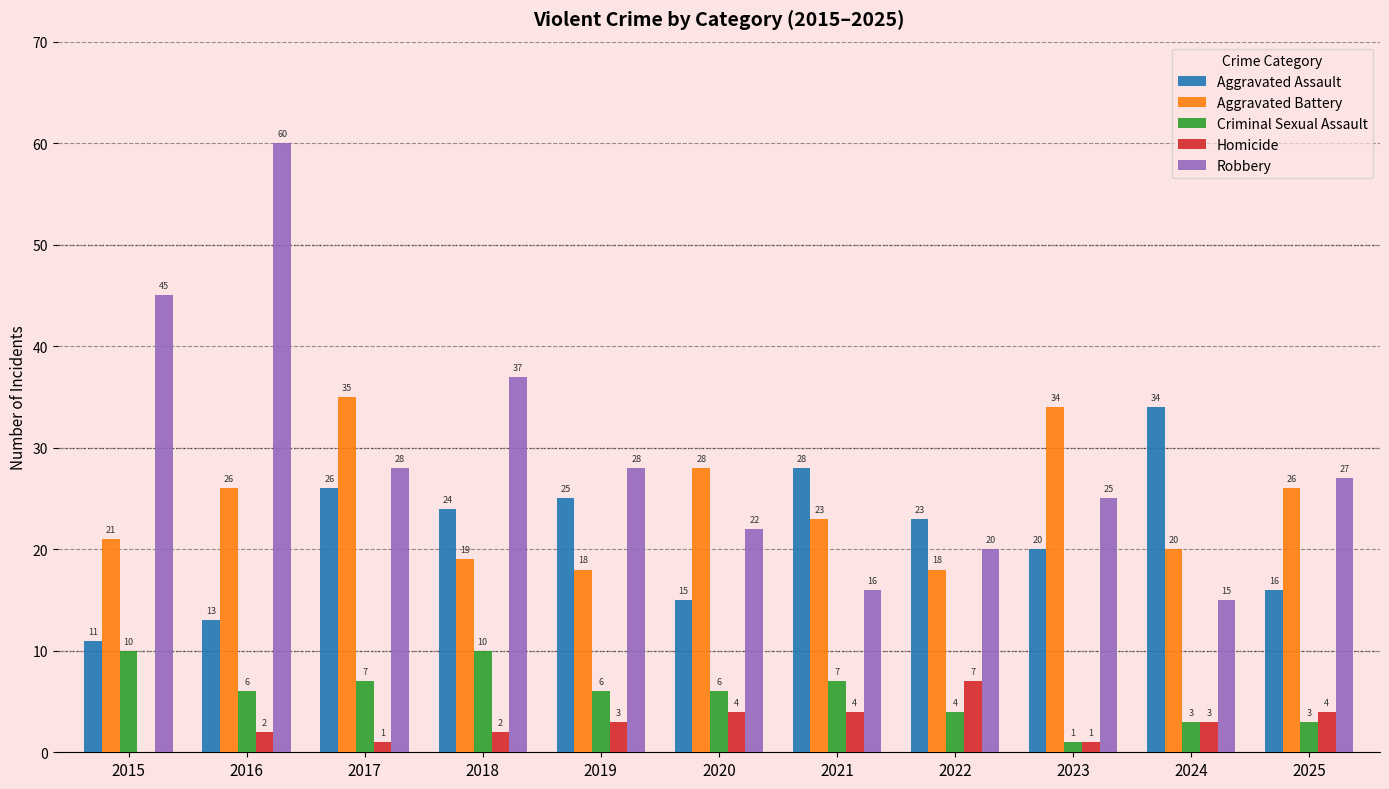

Which series has the largest total across all categories?

Robbery